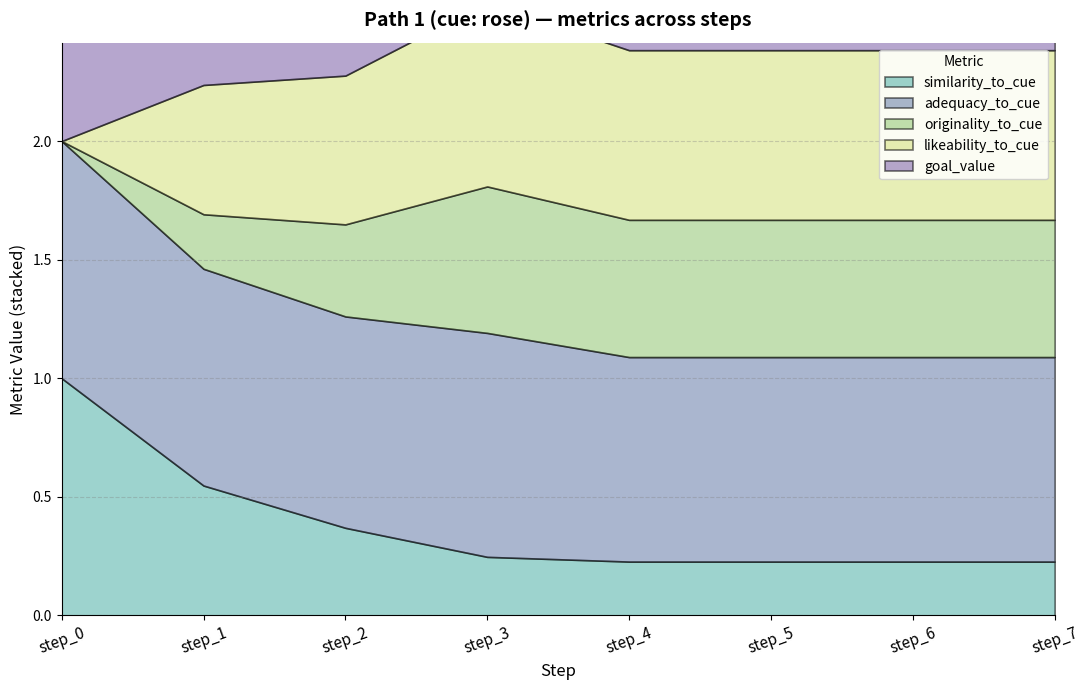

Reading right to left, transcribe all the data shown in this chart.

similarity_to_cue: 0.2	0.2	0.2	0.2	0.2	0.4	0.5	1.0
adequacy_to_cue: 0.9	0.9	0.9	0.9	0.9	0.9	0.9	1.0
originality_to_cue: 0.6	0.6	0.6	0.6	0.6	0.4	0.2	0.0
likeability_to_cue: 0.7	0.7	0.7	0.7	0.8	0.6	0.5	0.0
goal_value: 0.8	0.8	0.8	0.8	0.9	1.0	1.0	1.0